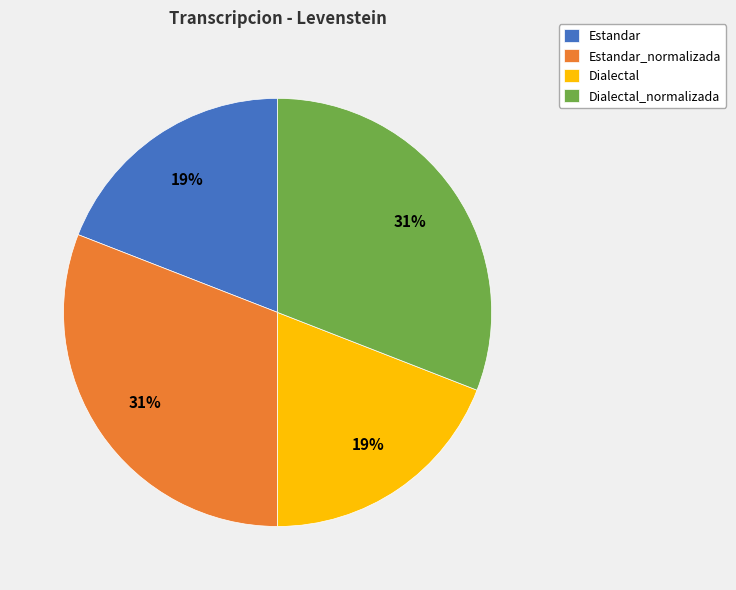

Is there a majority slice in this chart?

No